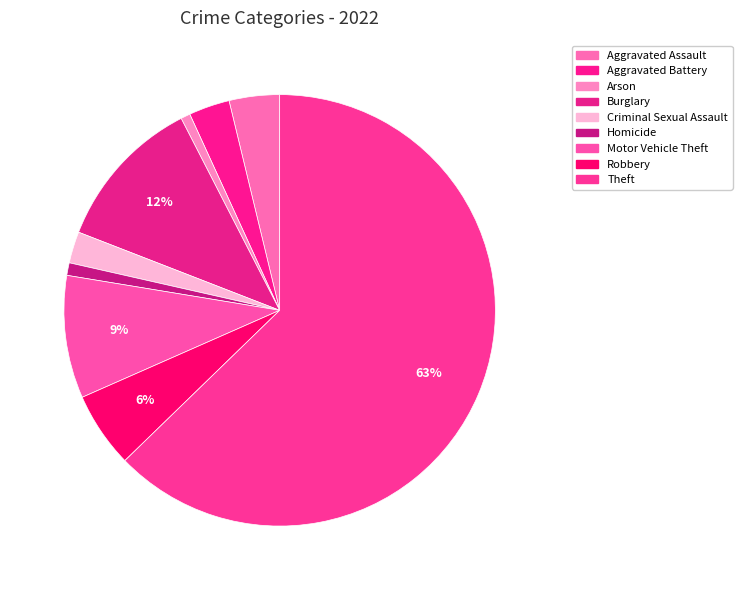

What is the total percentage of Aggravated Assault and Arson?

4.5%